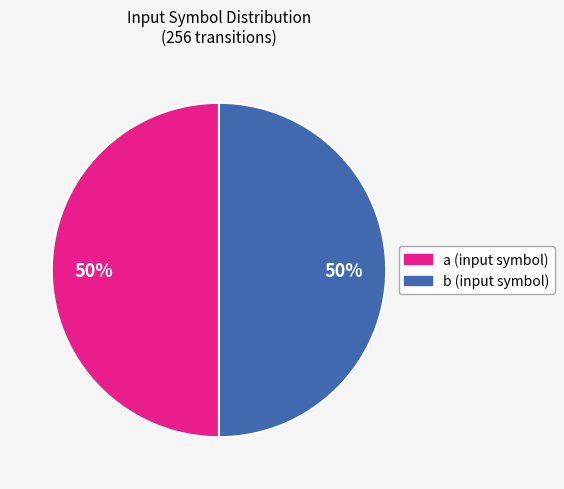

Combined, do a and b account for over 50%?

Yes